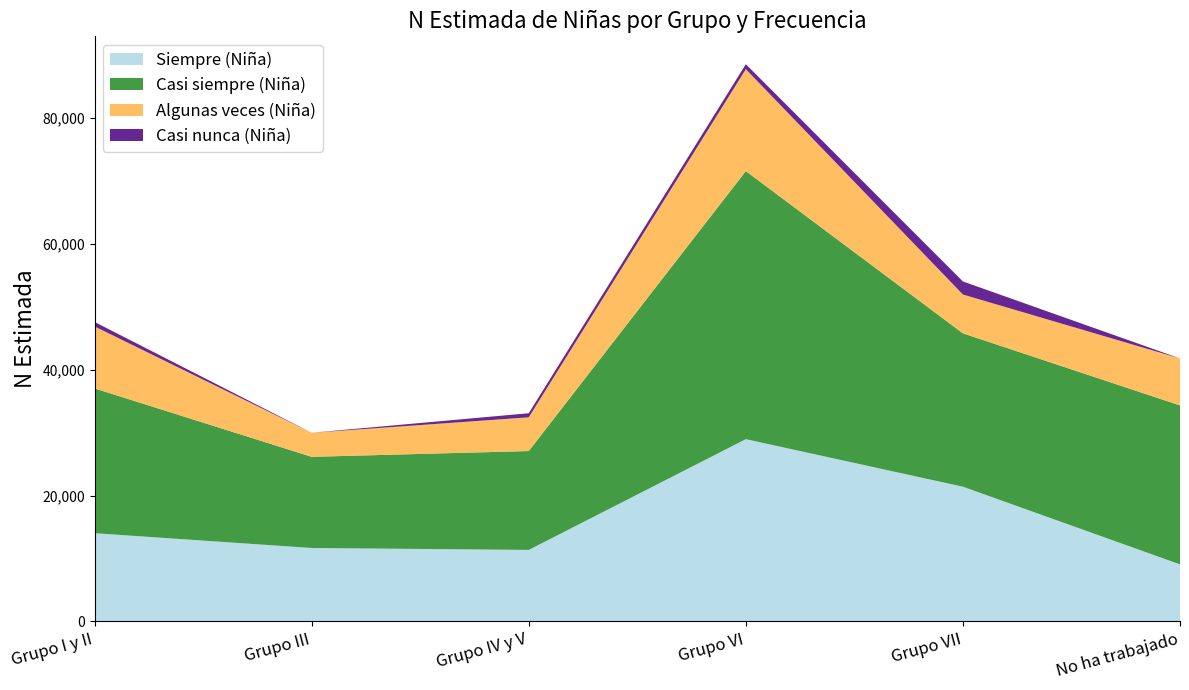

Reading left to right, extract all data points from this chart.

Siempre (Niña): 14019	11666	11359	28958	21405	9060
Casi siempre (Niña): 23002	14485	15711	42594	24368	25259
Algunas veces (Niña): 9850	3824	5360	16194	6169	7460
Casi nunca (Niña): 709	0	647	791	2074	0